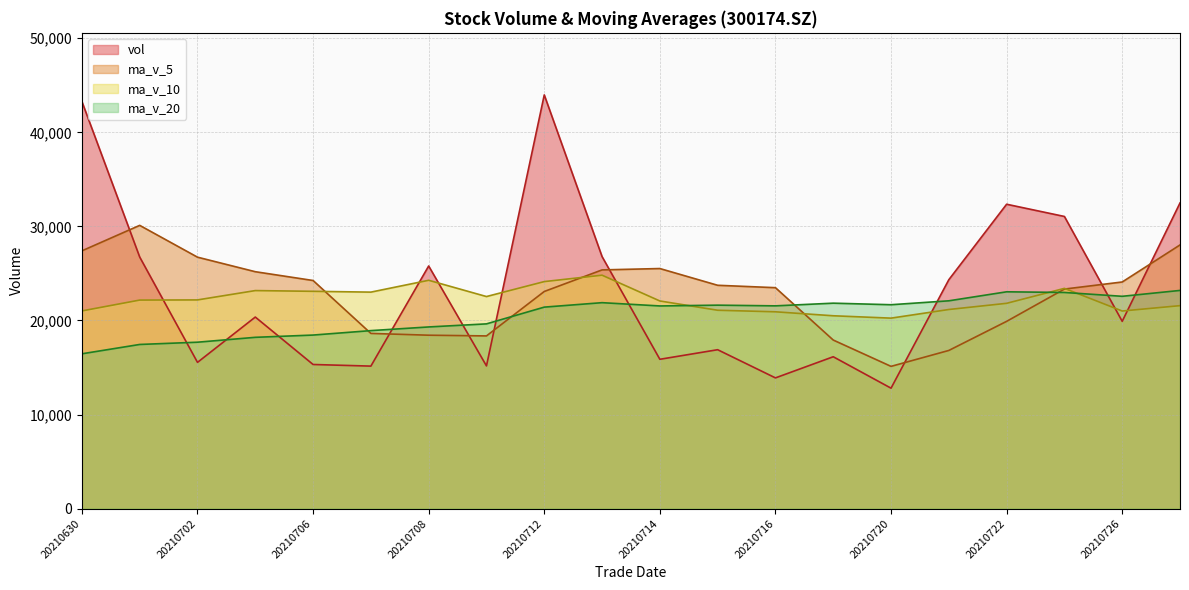

Between 20210701 and 20210709, which is larger?

20210701